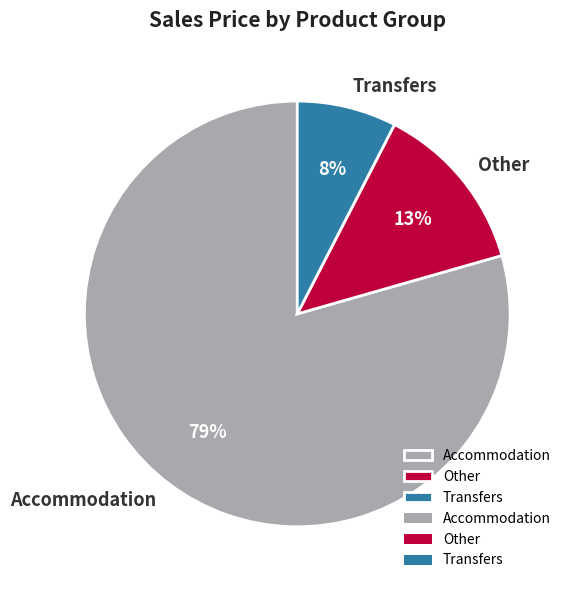

What is the largest slice in the pie chart?

Accommodation